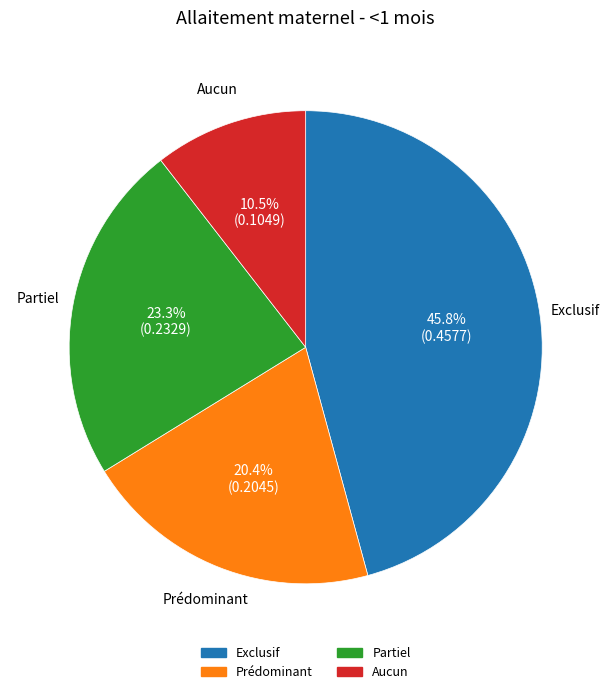

The Exclusif slice represents 46% of the pie. True or false?

True